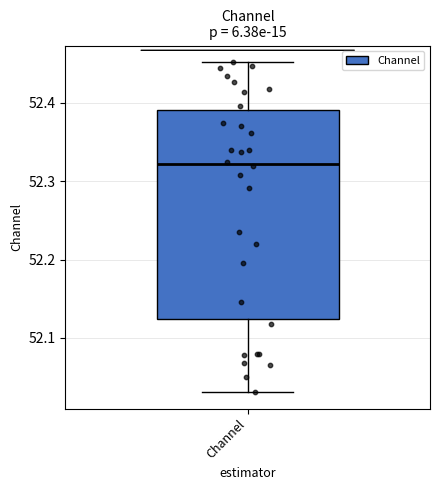

Where does the lower whisker of the box for Channel end on the y-axis? The values are not printed on the chart, so give them approximately, as read against the axis.

52.03